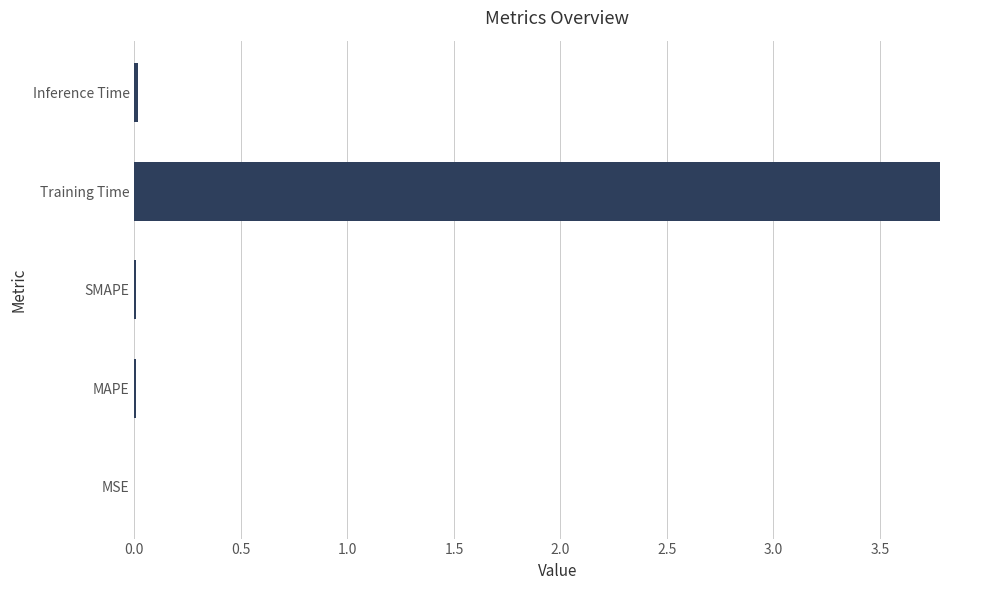

Is it true that the value at Training Time is 3.8?

True